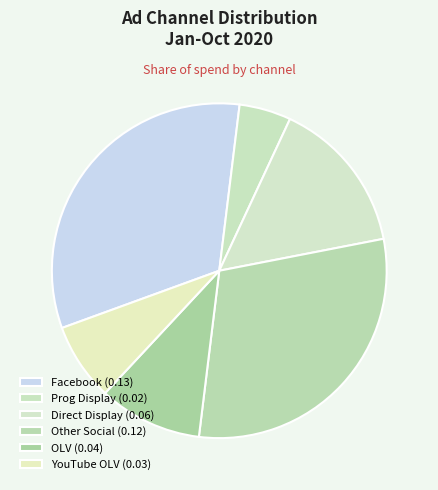

How many segments does this pie chart have?

6